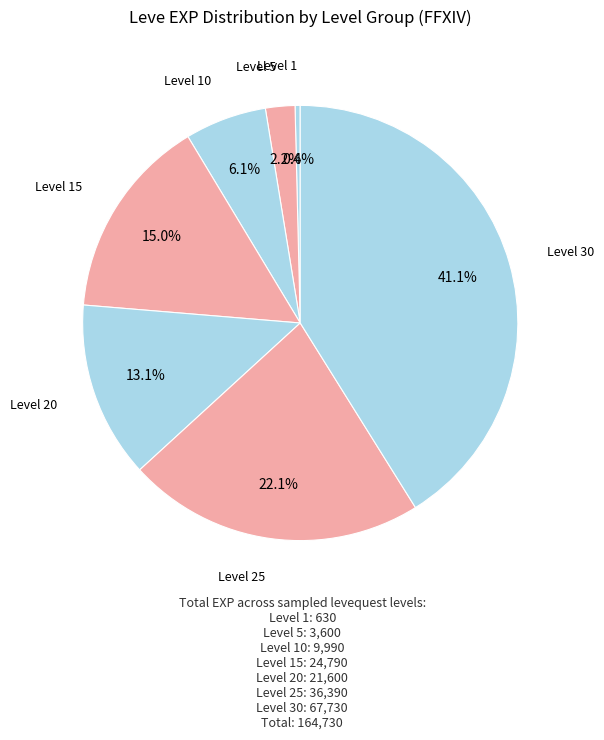

Does any single category account for the majority?

No